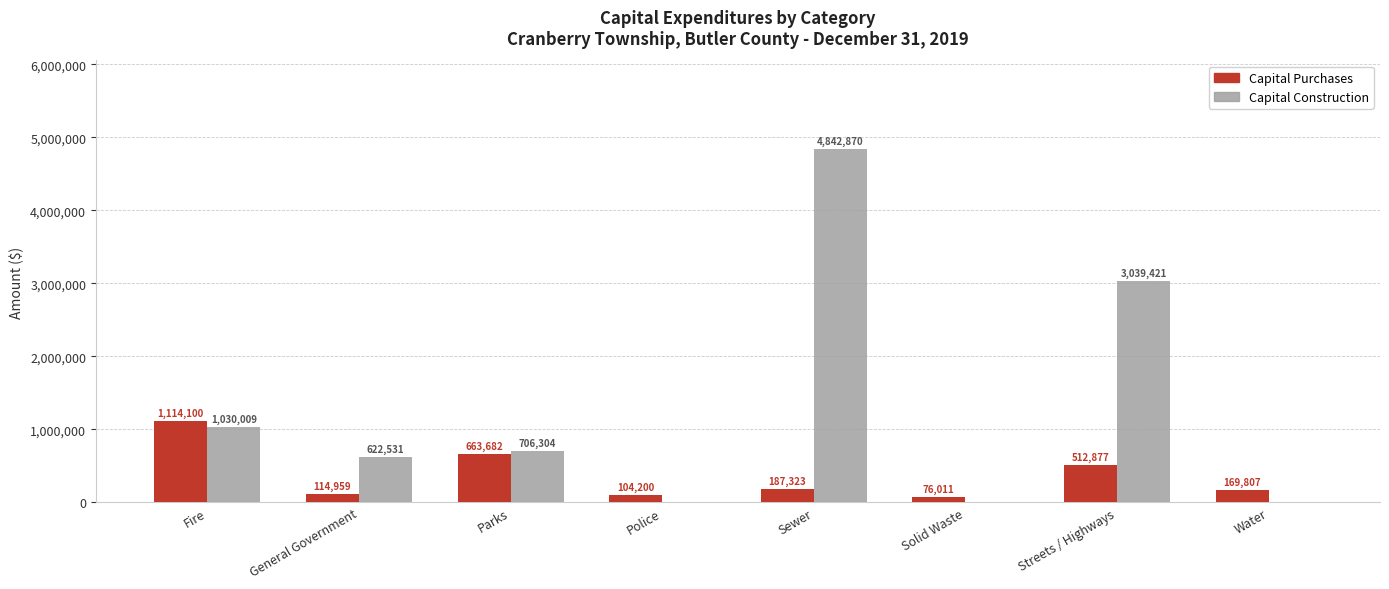

The value of Capital Purchases at Streets / Highways is 512877. True or false?

True